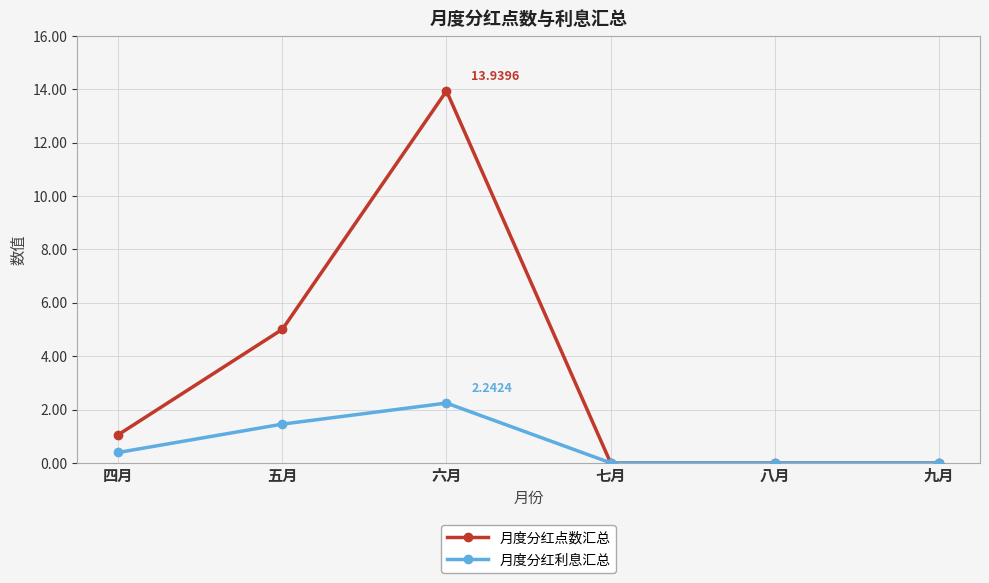

In 月度分红利息汇总, how many points are higher than both neighbors (excluding endpoints)?

1